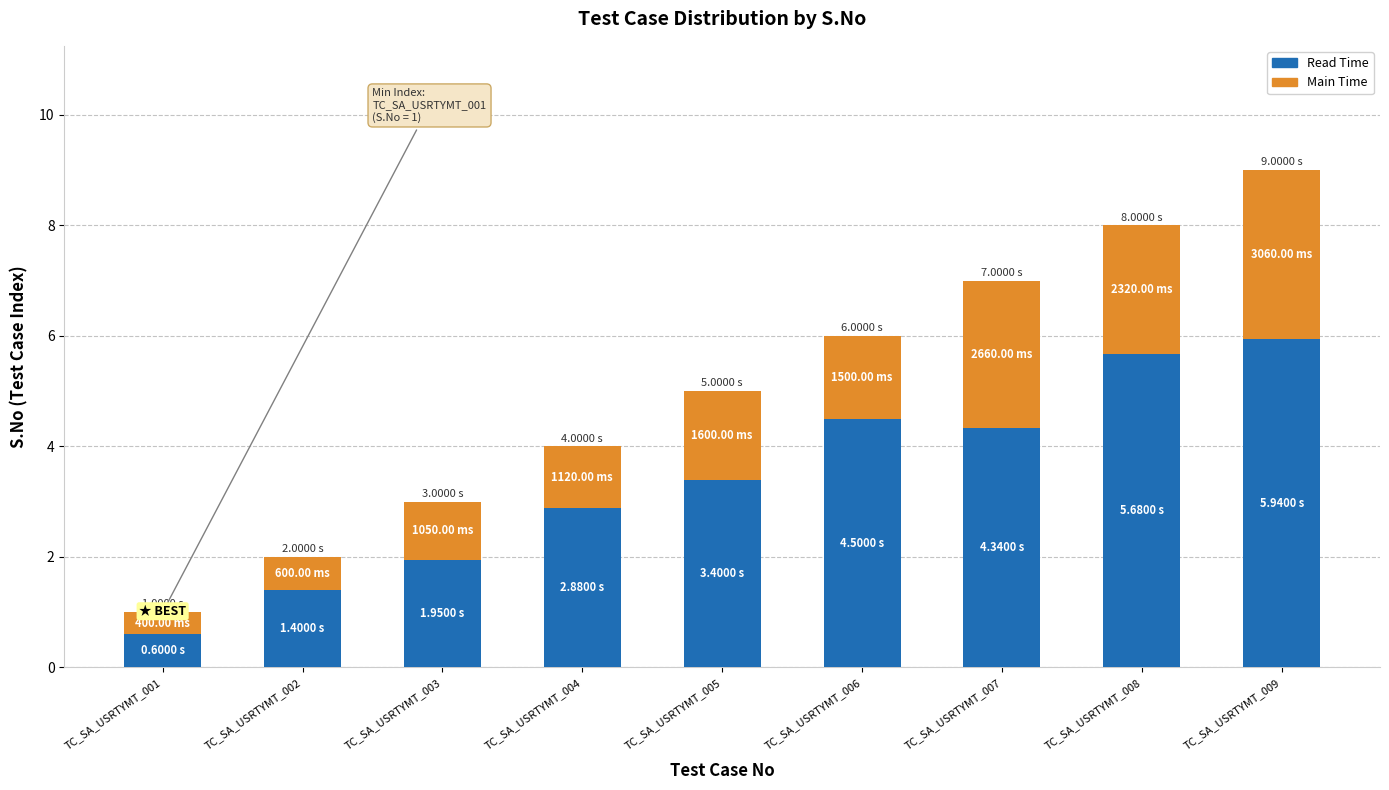

What is the value of the Read Time bar at the 3rd from the left?

2.0